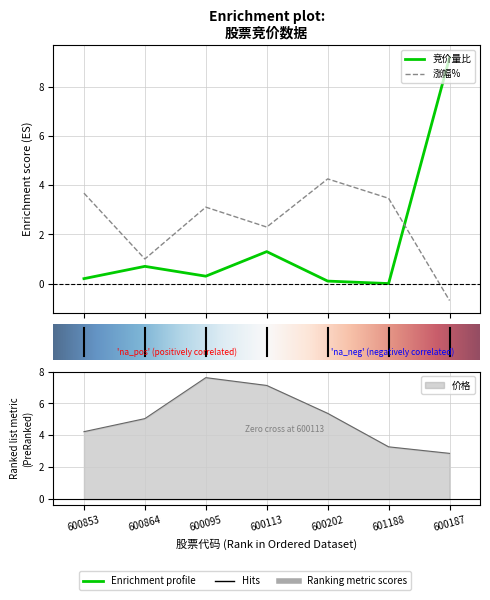

What is the difference between the 价格 values at 600095 and 601188?

4.3